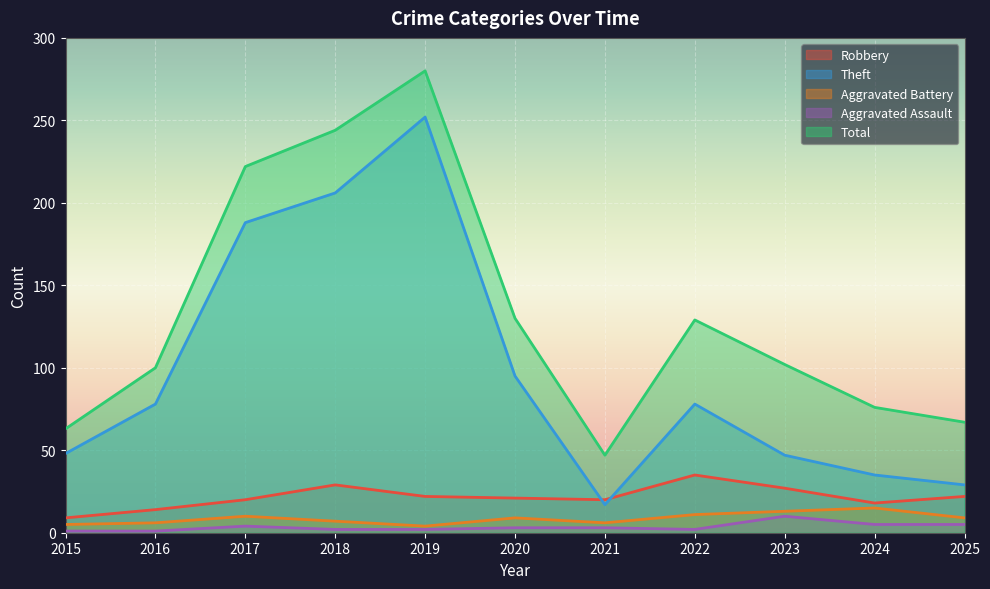

Is the value of Total at 2022 greater than the value of Theft at 2017?

No